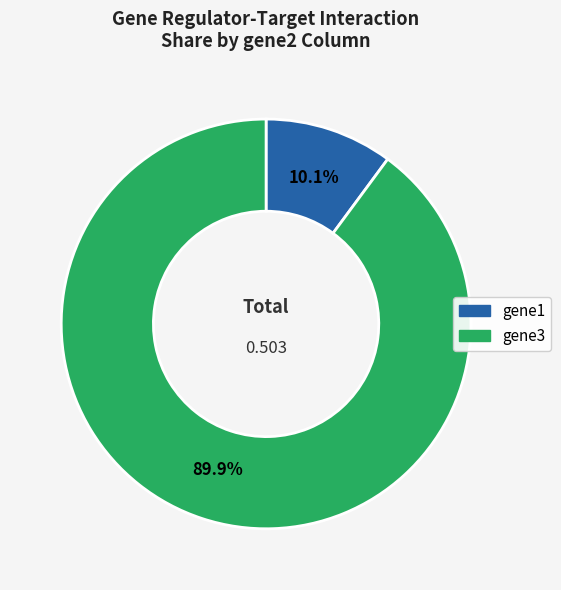

Is there a majority slice in this chart?

Yes